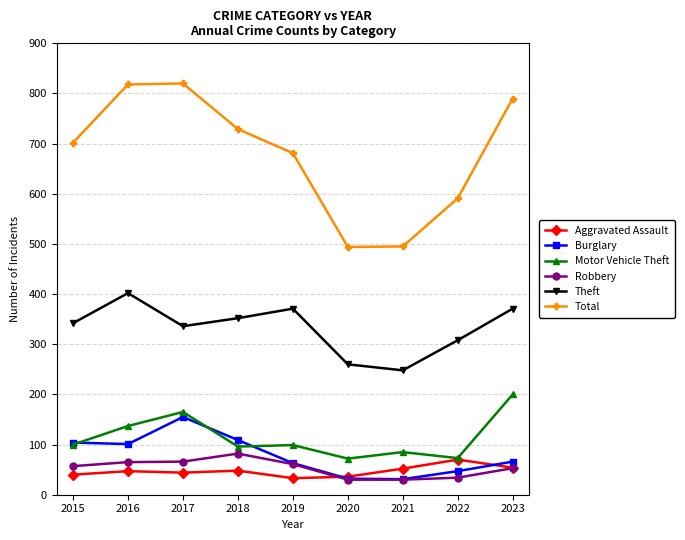

True or false: Total has more than 0 interior local peaks.

True